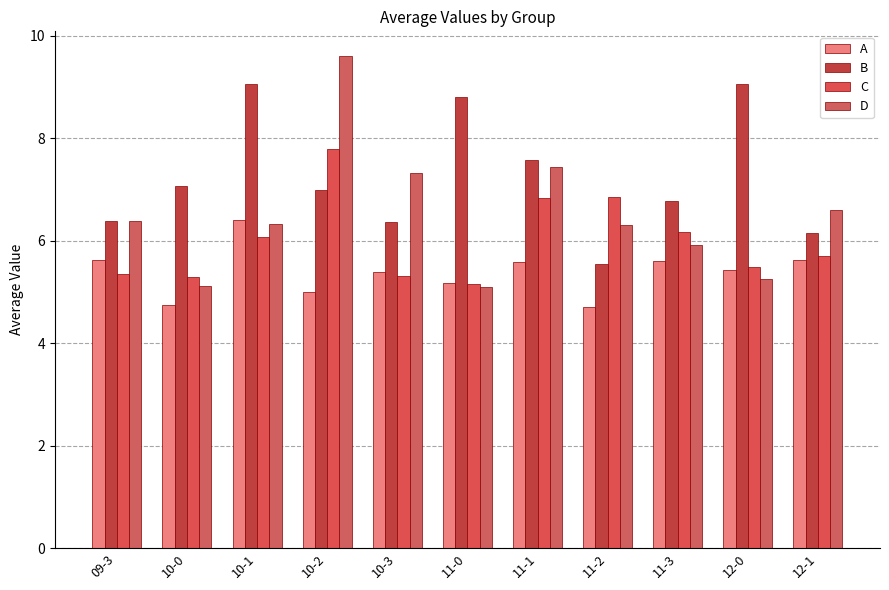

What is the minimum value for C?

5.2